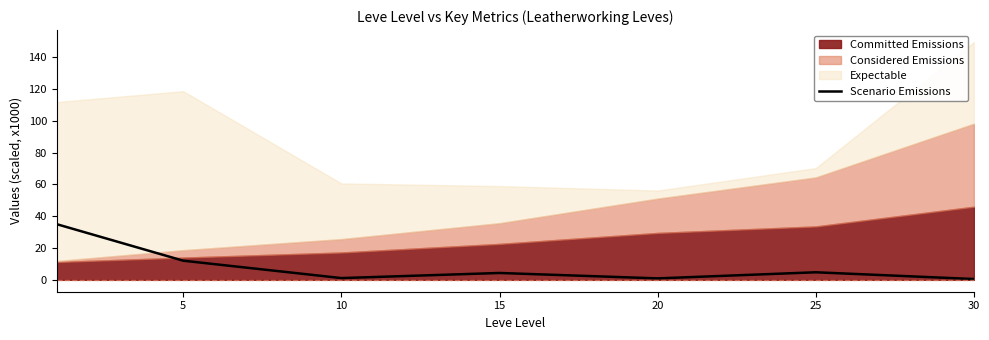

At which category does the data reach its first local valley?

10